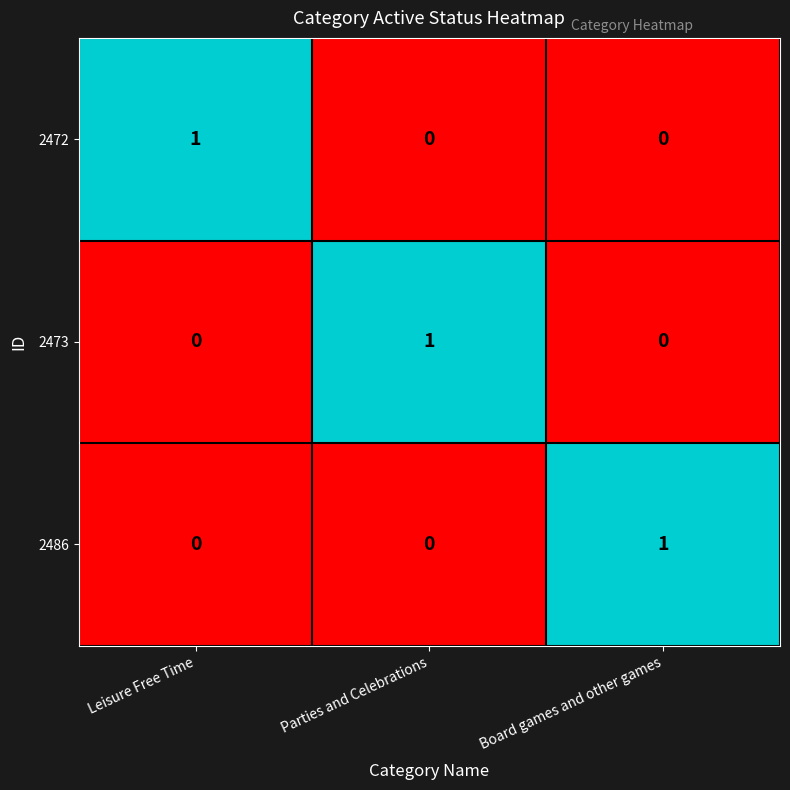

At how many categories does at least one series exceed 0?

3